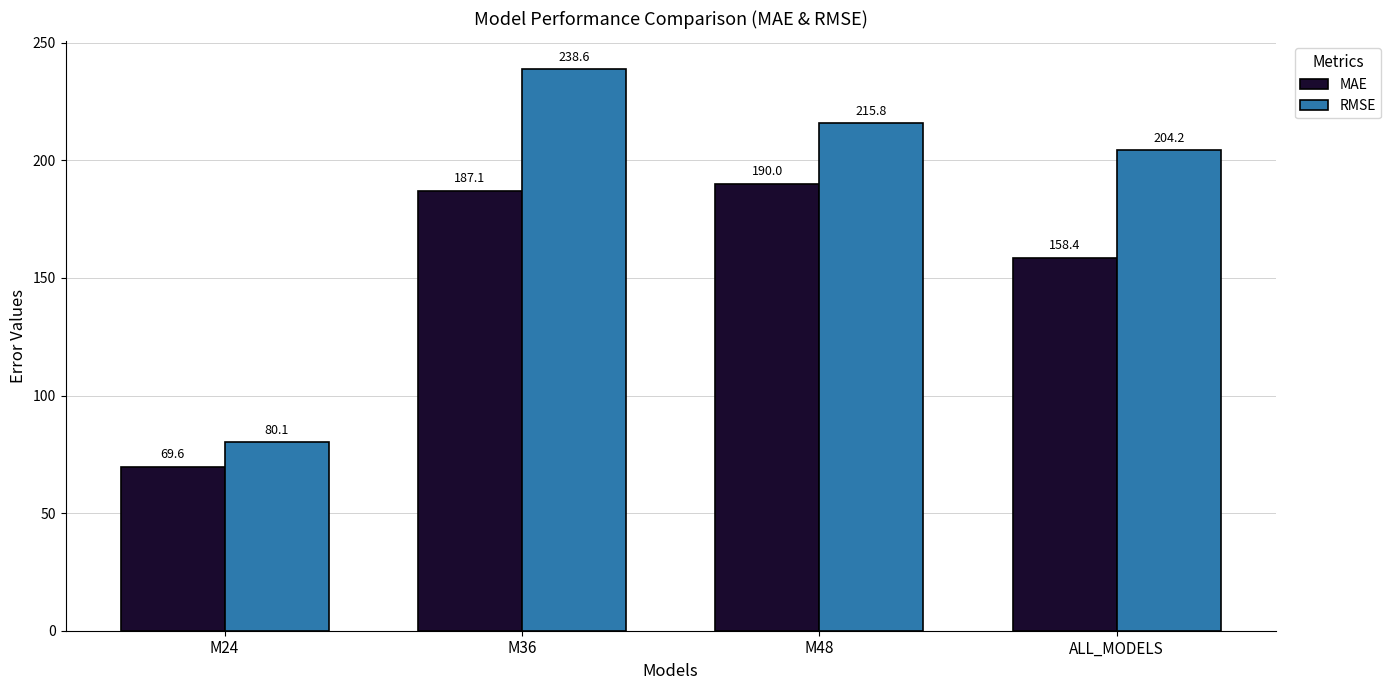

How many bars are there in each group?

2